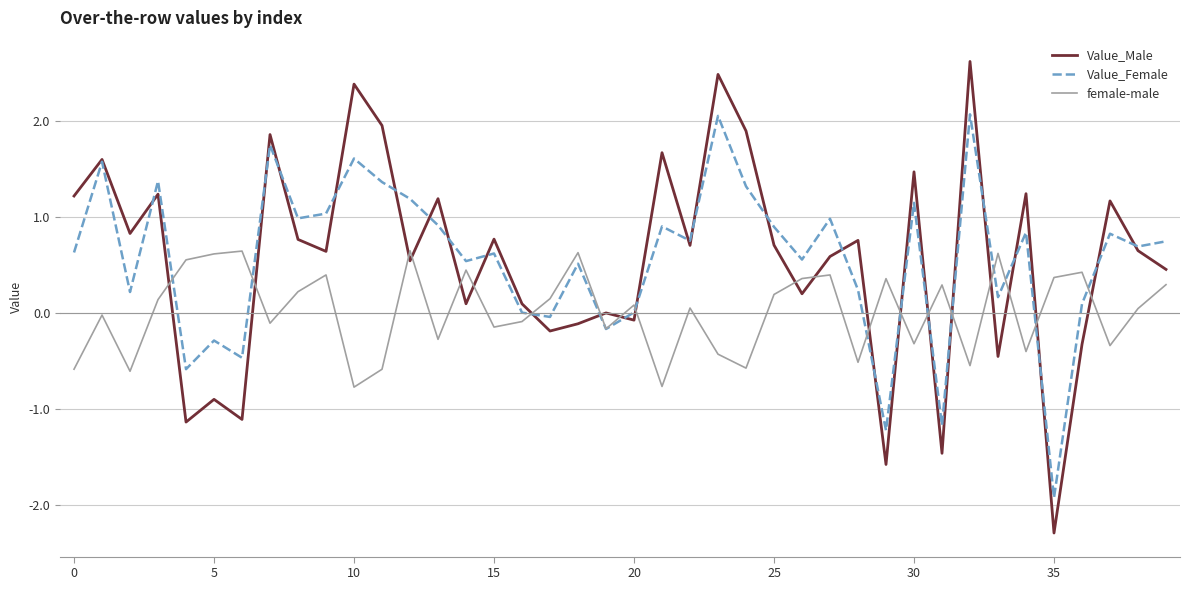

What is the lowest value of the Value_Female series?

-1.9